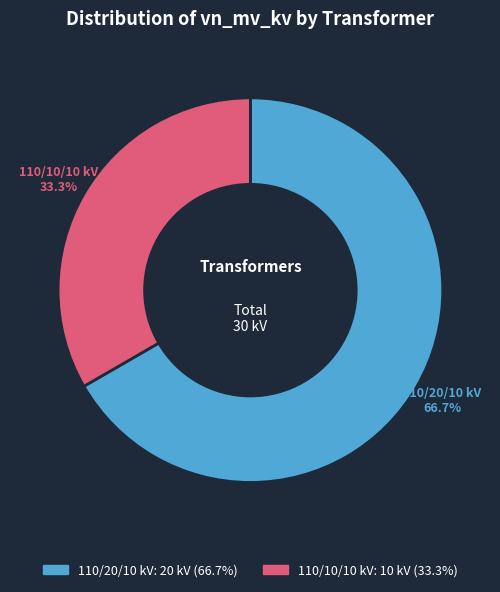

Which category accounts for the majority?

110/20/10 kV